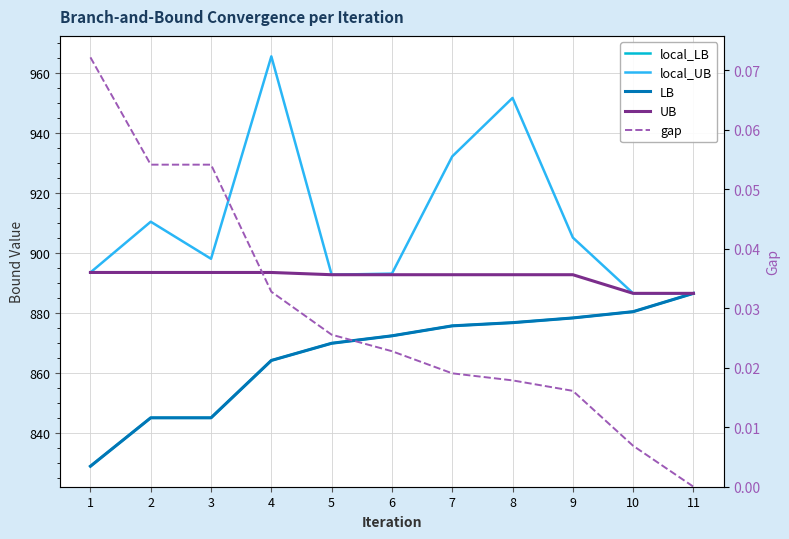

How many lines are shown in the chart?

5